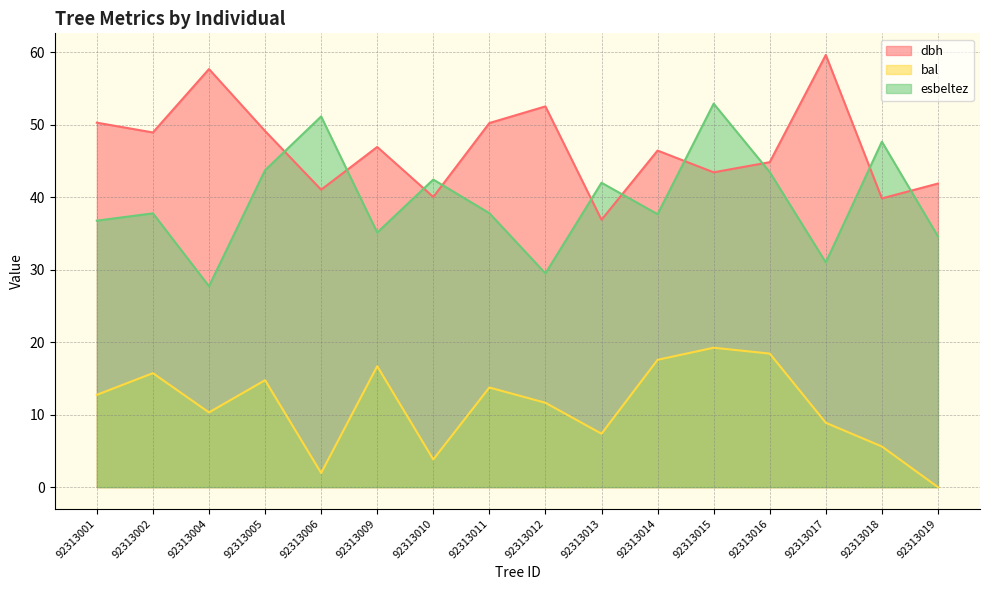

Which series has the largest total across all categories?

dbh